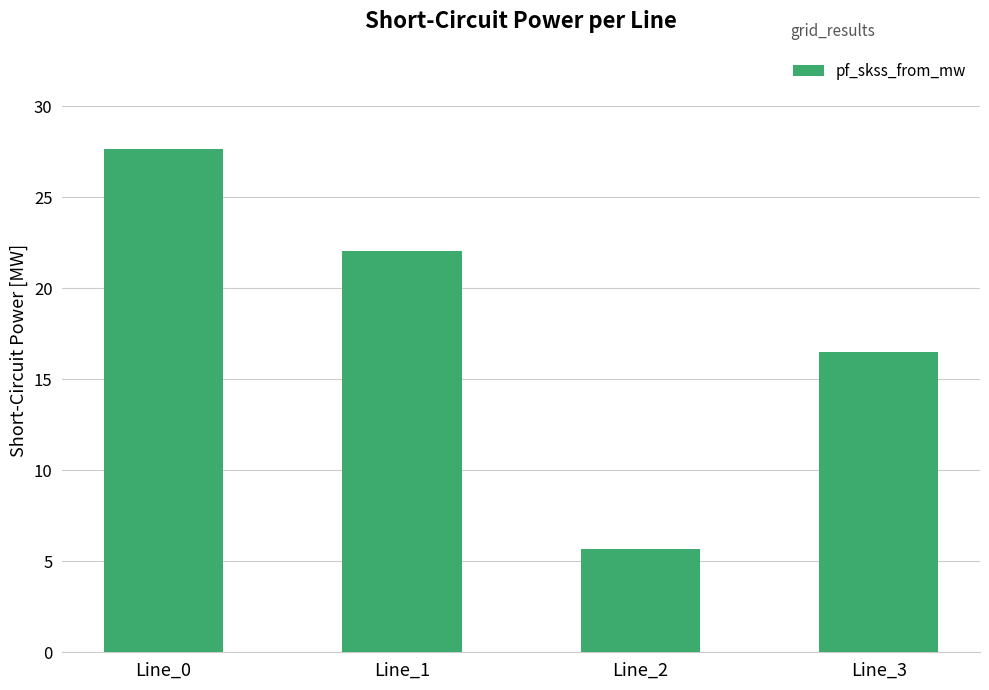

The chart shows a value of 11.1 at Line_1. True or false?

False